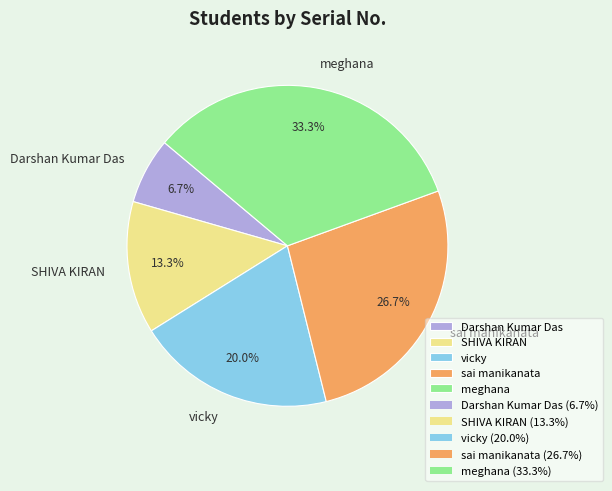

To the nearest percent, what is the difference between the SHIVA KIRAN and vicky slice percentages?

7%